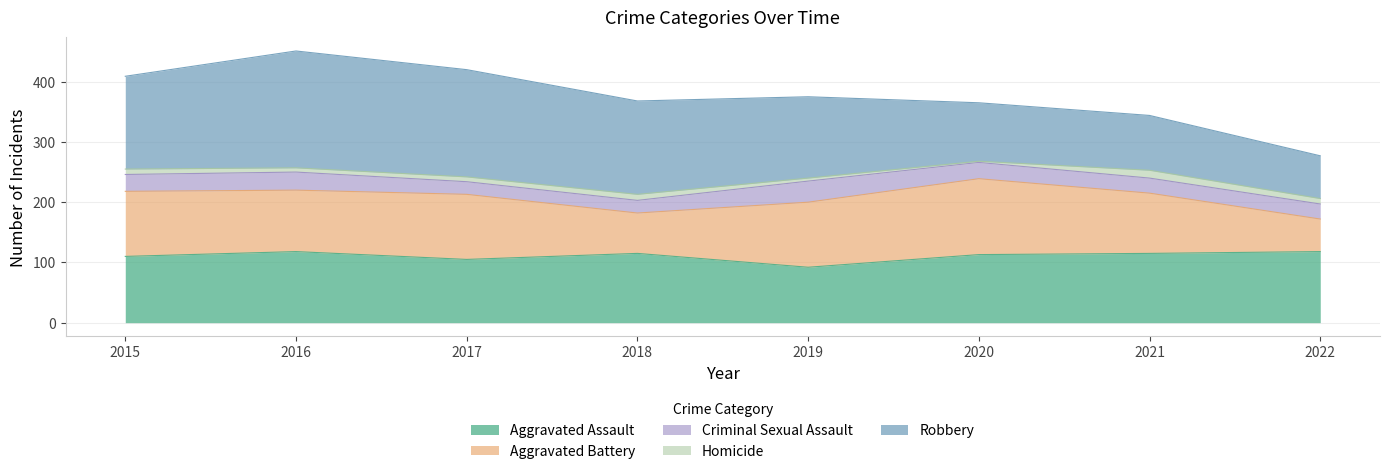

What is the difference between the highest and lowest values at 2019?

130